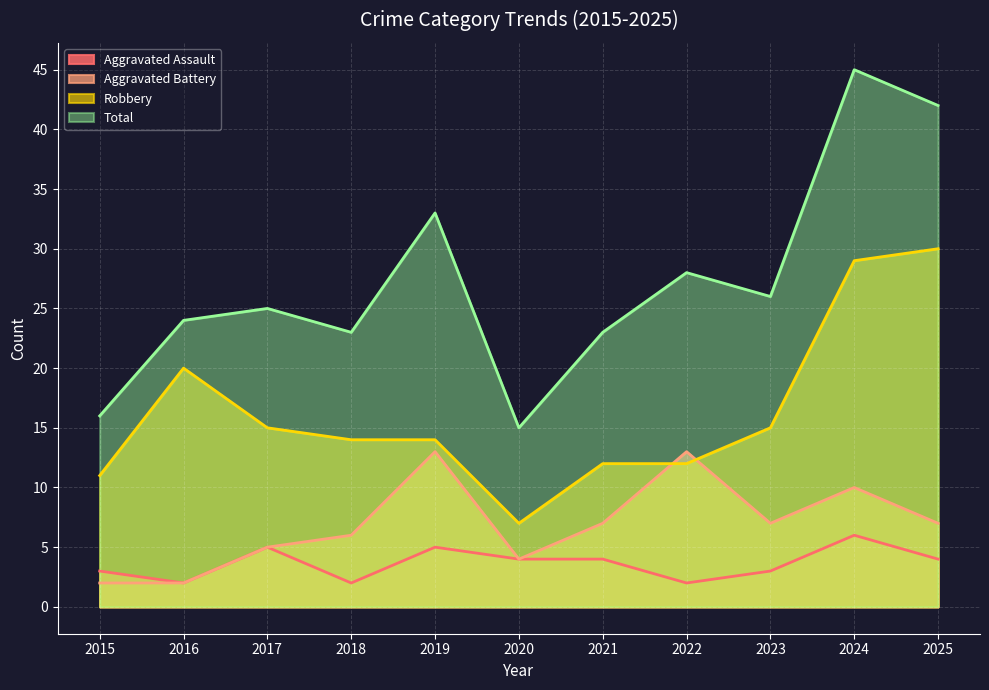

How many interior local valleys does the Aggravated Assault series have?

3